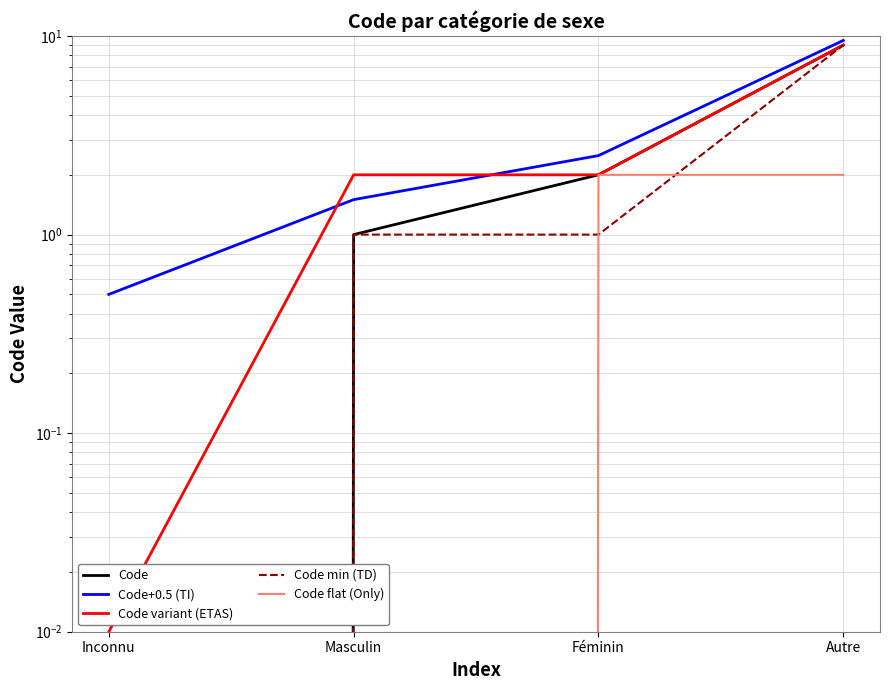

Reading right to left, list all the values displayed in this chart.

Code: 9.0	2.0	1.0	0.0
Code+0.5 (TI): 9.5	2.5	1.5	0.5
Code variant (ETAS): 9.0	2.0	2.0	0.0
Code min (TD): 9.0	1.0	1.0	0.0
Code flat (Only): 2.0	2.0	0.0	0.0